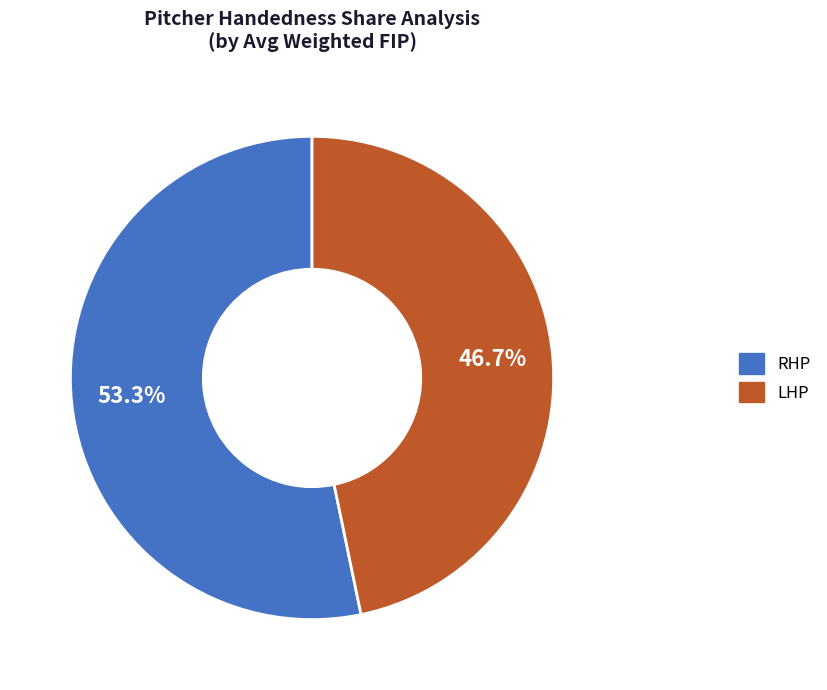

The LHP slice represents 47% of the pie. True or false?

True